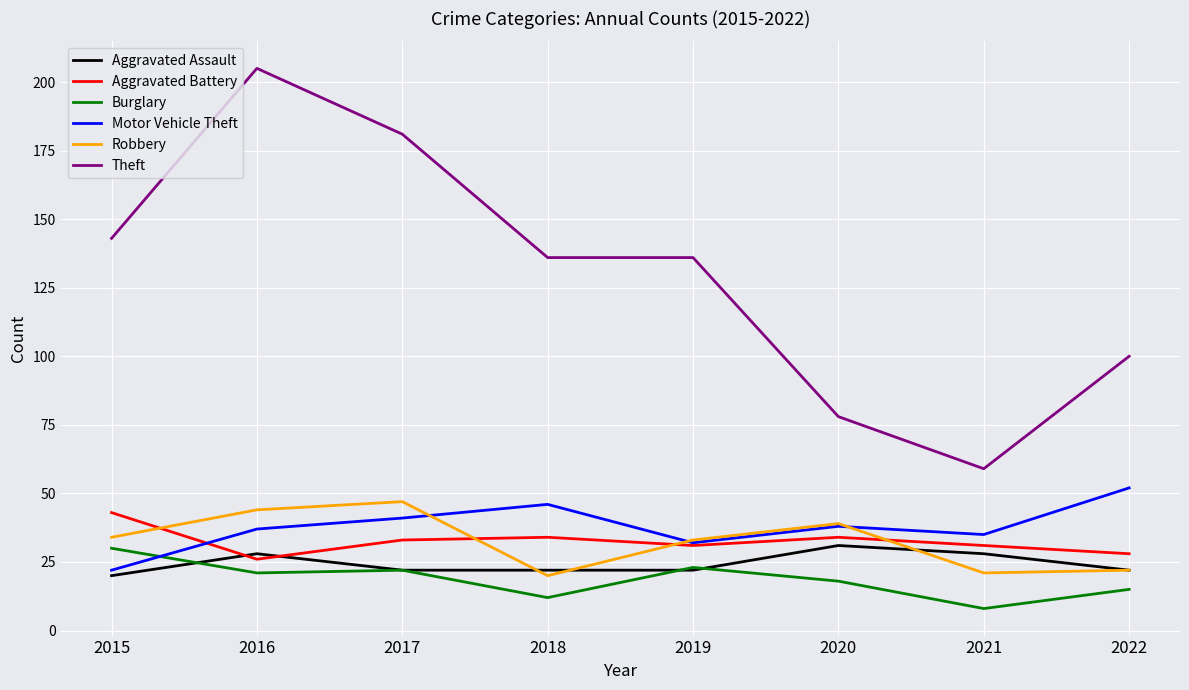

True or false: Aggravated Battery has a value of 31 at 2019.

True